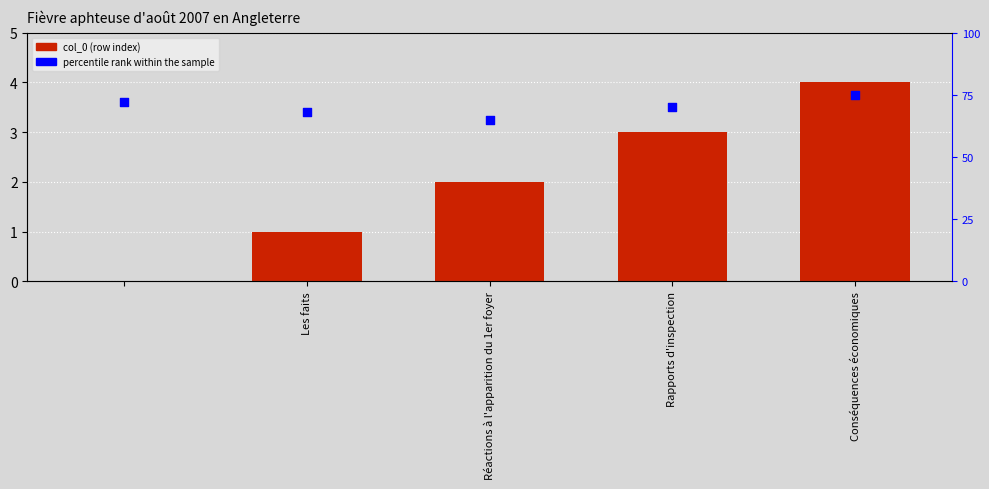

At which category is the sum across all series the highest?

Conséquences économiques